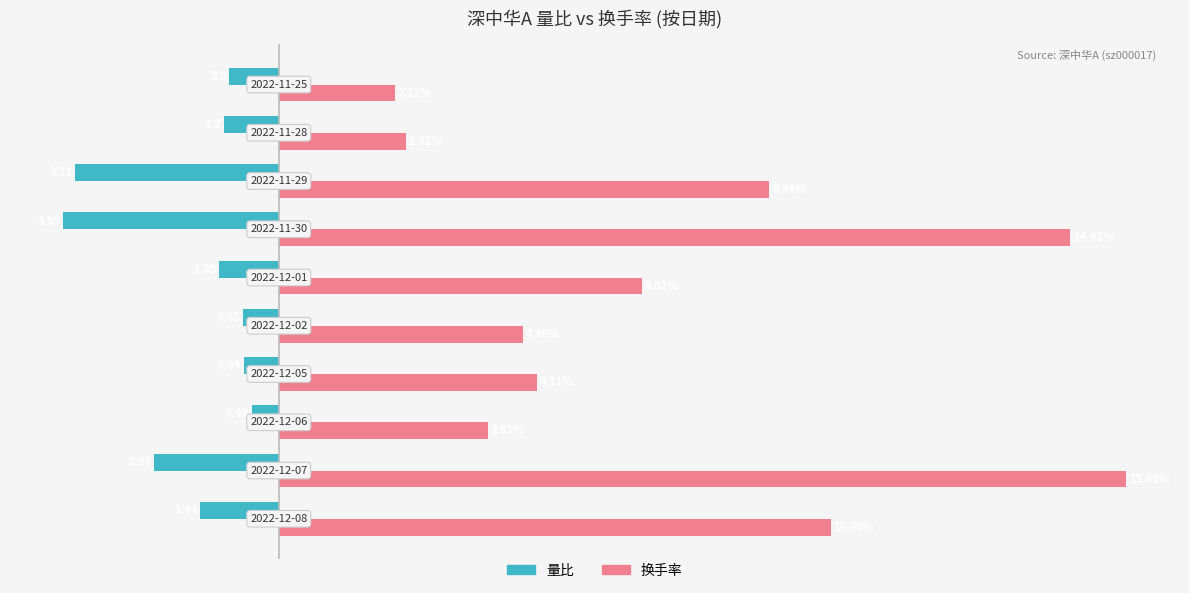

List the series in order of their overall mean, highest first.

换手率, 量比